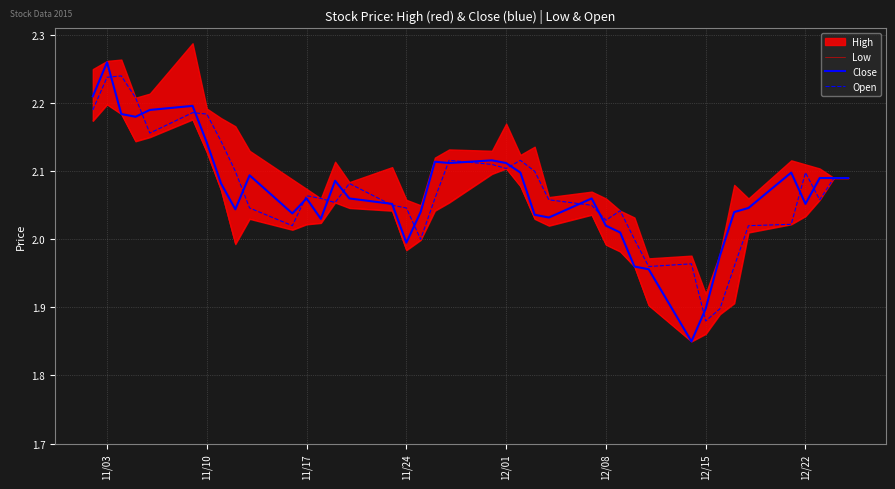

How many lines are shown in the chart?

3